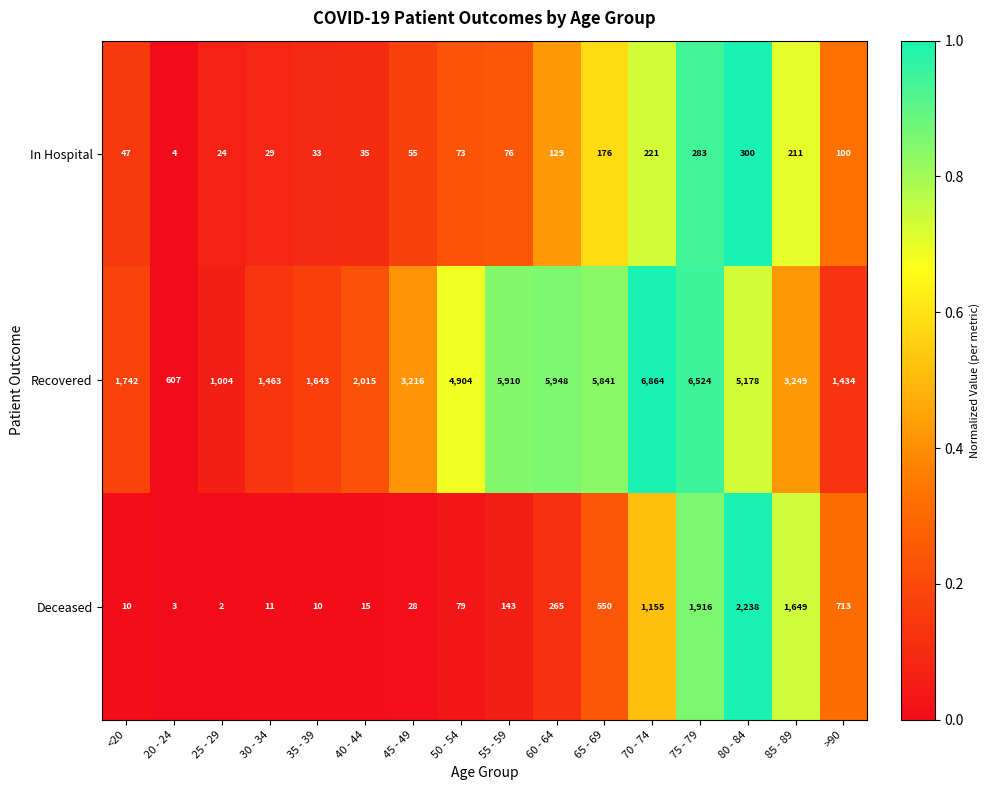

At which label does Recovered first exceed 3249?

50 - 54